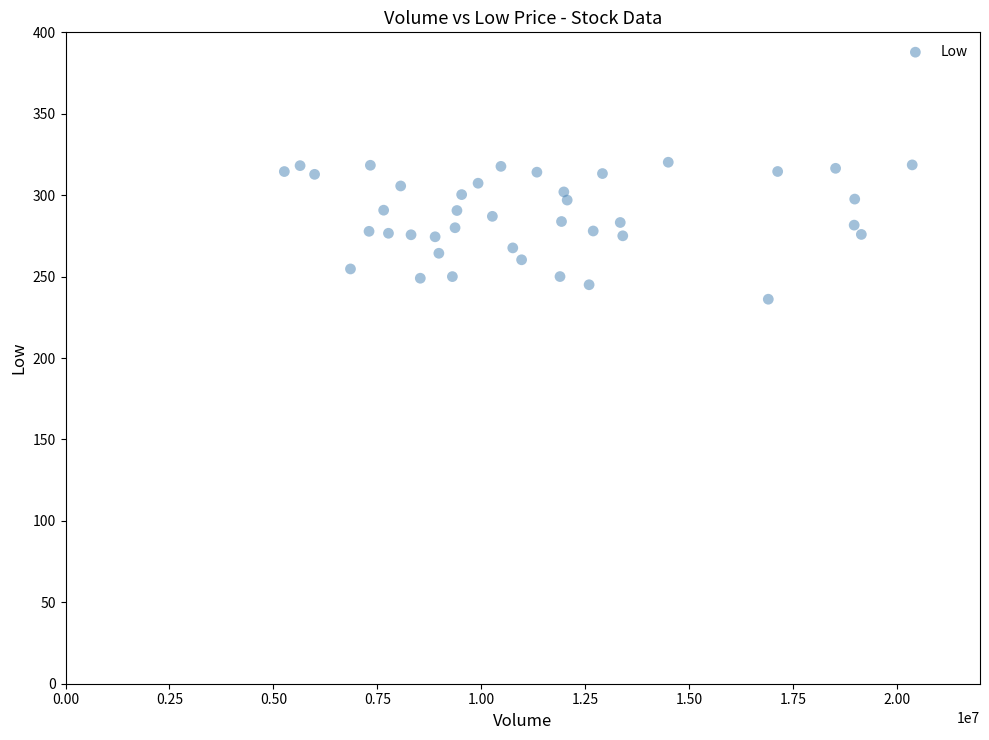

What is the range of X values (max minus min)?

15105300.0